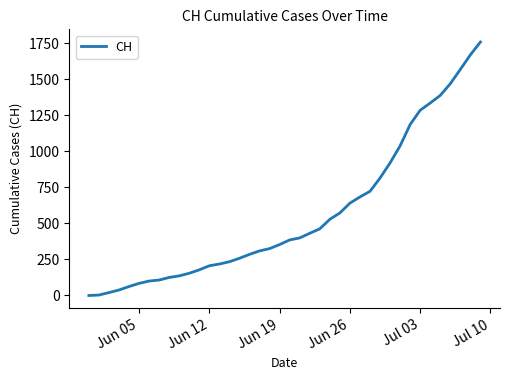

What is the difference between the maximum and minimum values?

1757